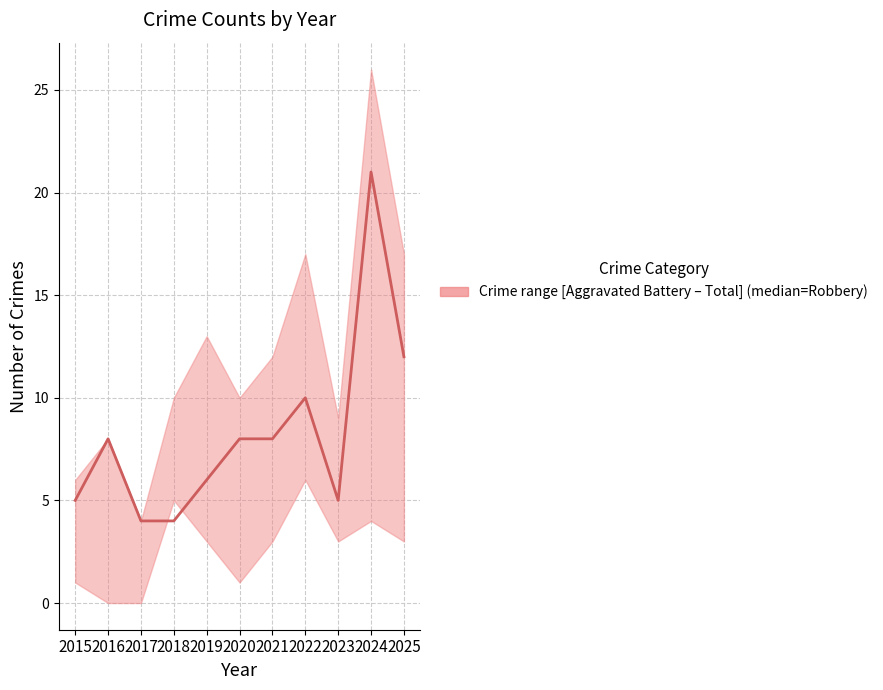

What is the approximate value at 2024?

21